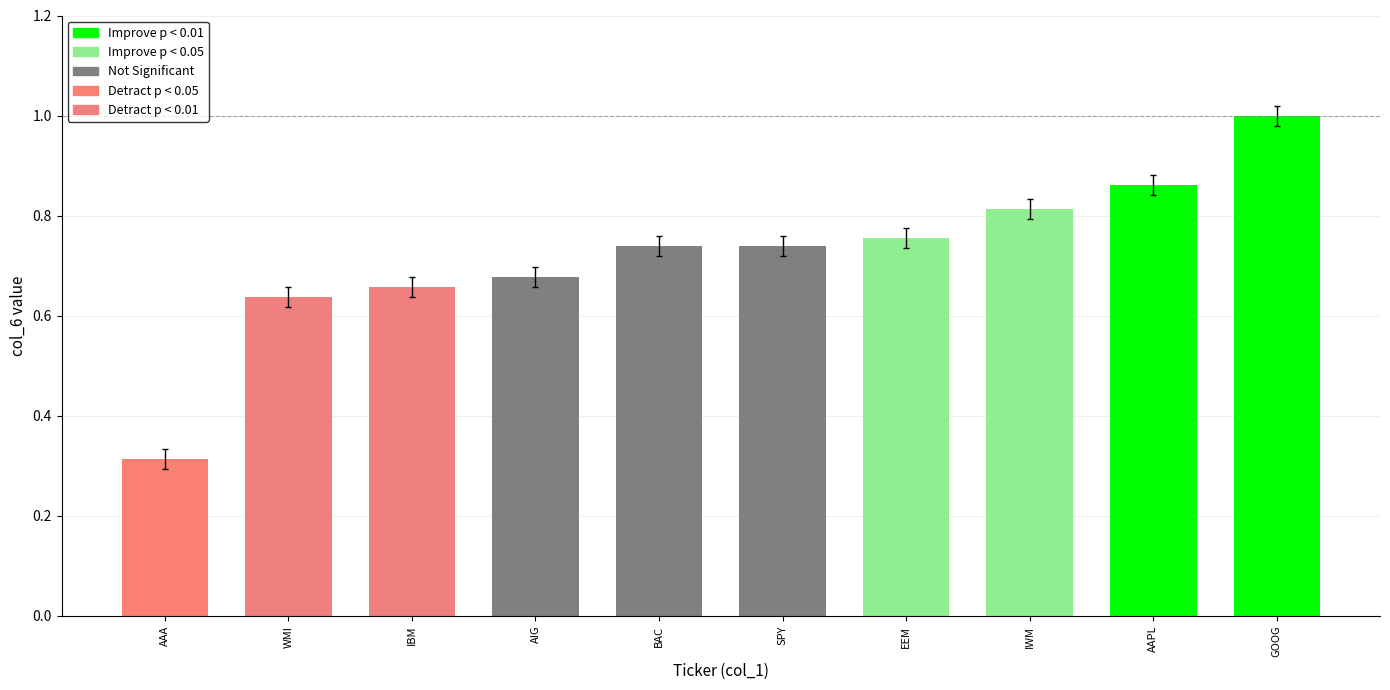

What is the sum of the values at EEM and AAA?

1.1